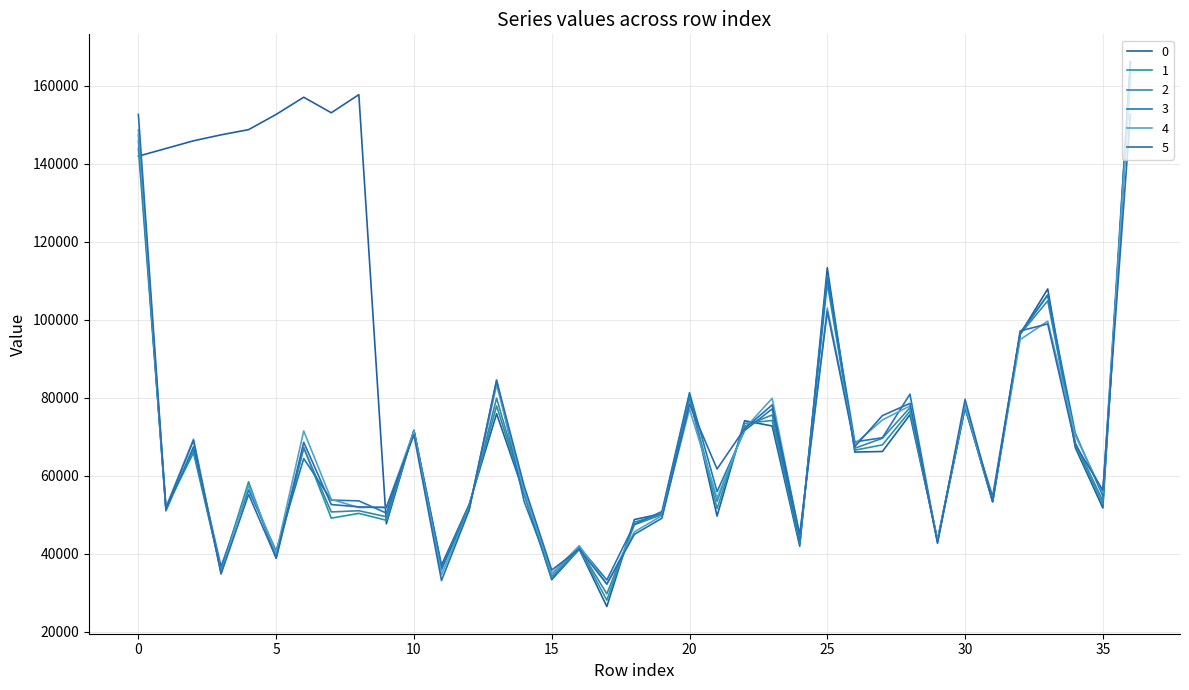

Reading right to left, transcribe all the data shown in this chart.

0: 36=166162.3	35=51739.5	34=67224.5	33=107919.4	32=96357.6	31=53294.5	30=77503.5	29=43592.8	28=75657.8	27=66228.7	26=66077.1	25=113346.2	24=41938.3	23=72770.3	22=74113.2	21=49666.3	20=80799.1	19=50290.9	18=48773.0	17=26478.7	16=41153.2	15=33348.1	14=55361.6	13=75908.6	12=52586.2	11=37054.5	10=71674.9	9=47693.2	8=157745.0	7=153096.0	6=157082.0	5=152673.0	4=148767.0	3=147436.0	2=145905.7	1=143936.0	0=141966.2
1: 36=164415.1	35=52635.9	34=67858.1	33=106392.6	32=96335.2	31=53436.0	30=77770.1	29=43470.4	28=76557.4	27=67923.8	26=66566.5	25=111369.9	24=42494.4	23=74186.1	22=73420.7	21=51557.1	20=80260.6	19=50156.8	18=48110.8	17=28097.8	16=41252.7	15=33756.3	14=55357.2	13=77914.5	12=52255.6	11=36460.8	10=71566.5	9=48587.8	8=50352.2	7=49134.8	6=67280.7	5=38808.2	4=58454.4	3=35742.0	2=65896.8	1=51777.6	0=143936.0
2: 36=162667.9	35=53532.3	34=68491.6	33=104865.9	32=96312.9	31=53577.5	30=78036.7	29=43347.9	28=77456.9	27=69618.9	26=67055.8	25=109393.5	24=43050.4	23=75601.9	22=72728.3	21=53447.9	20=79722.0	19=50022.6	18=47448.7	17=29716.9	16=41352.2	15=34164.5	14=55352.9	13=79920.4	12=51925.1	11=35867.2	10=71458.2	9=49482.3	8=51033.4	7=50723.9	6=67115.7	5=39178.5	4=57762.9	3=35671.5	2=66743.1	1=51593.5	0=145905.7
3: 36=166226.0	35=54803.0	34=70917.0	33=106338.0	32=96702.0	31=54707.0	30=77399.0	29=42964.0	28=80930.0	27=69754.0	26=68698.0	25=111012.0	24=43115.0	23=77156.0	22=71597.0	21=55925.0	20=81315.0	19=50842.0	18=47571.0	17=33269.0	16=41769.0	15=34871.0	14=53395.0	13=84564.0	12=51272.0	11=36466.0	10=71582.0	9=50427.0	8=53563.0	7=53760.0	6=64416.0	5=40730.0	4=56387.0	3=36733.0	2=67441.0	1=51015.0	0=147436.0
4: 36=162389.0	35=55635.0	34=70352.0	33=99660.0	32=94927.0	31=53474.0	30=78281.0	29=43370.0	28=77896.0	27=74314.0	26=68154.0	25=103014.0	24=44685.0	23=79865.0	22=72111.0	21=54296.0	20=77118.0	19=49772.0	18=45624.0	17=32205.0	16=42077.0	15=34897.0	14=56177.0	13=83300.0	12=51387.0	11=34639.0	10=71461.0	9=51956.0	8=51858.0	7=53941.0	6=71497.0	5=40167.0	4=57594.0	3=35061.0	2=69391.0	1=51925.0	0=148767.0
5: 36=152729.0	35=56280.0	34=68050.0	33=98943.0	32=97150.0	31=53368.0	30=79612.0	29=42675.0	28=78568.0	27=75425.0	26=67490.0	25=102125.0	24=44903.0	23=78180.0	22=72067.0	21=61729.0	20=78331.0	19=49110.0	18=44975.0	17=32220.0	16=41207.0	15=35827.0	14=57374.0	13=84399.0	12=51077.0	11=33138.0	10=70495.0	9=51835.0	8=52028.0	7=52616.0	6=68590.0	5=38908.0	4=55224.0	3=34795.0	2=69079.0	1=51662.0	0=152673.0